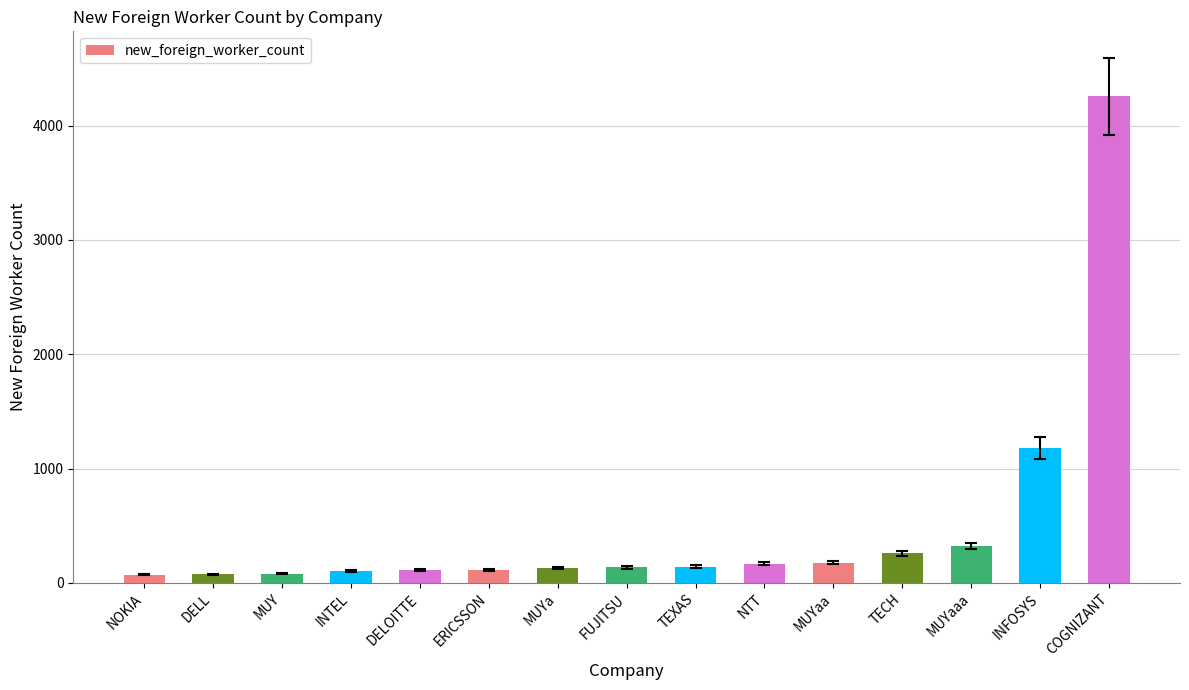

What is the ratio of the value at FUJITSU to the value at DELOITTE?

1.2